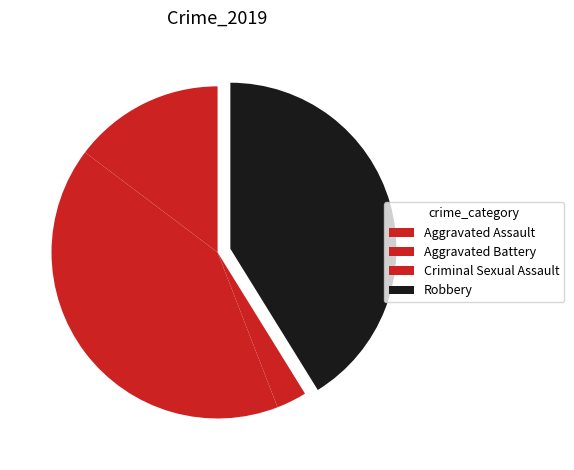

To the nearest percent, what is the combined percentage of Aggravated Assault and Robbery?

56%